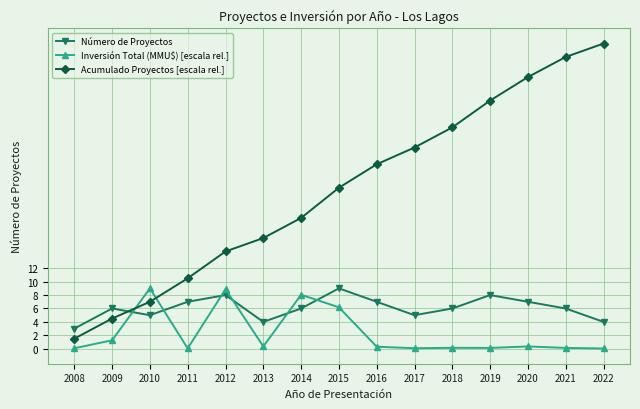

What is the average value of the Número de Proyectos series?

6.1